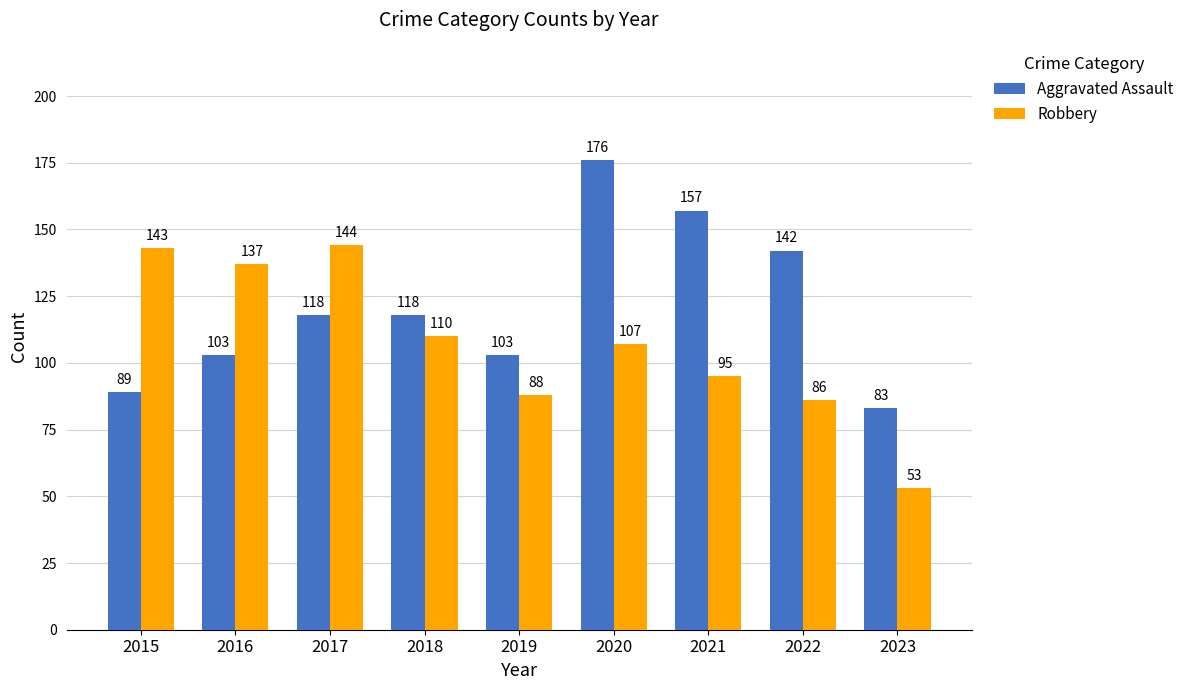

What is the average value of the Aggravated Assault series?

121